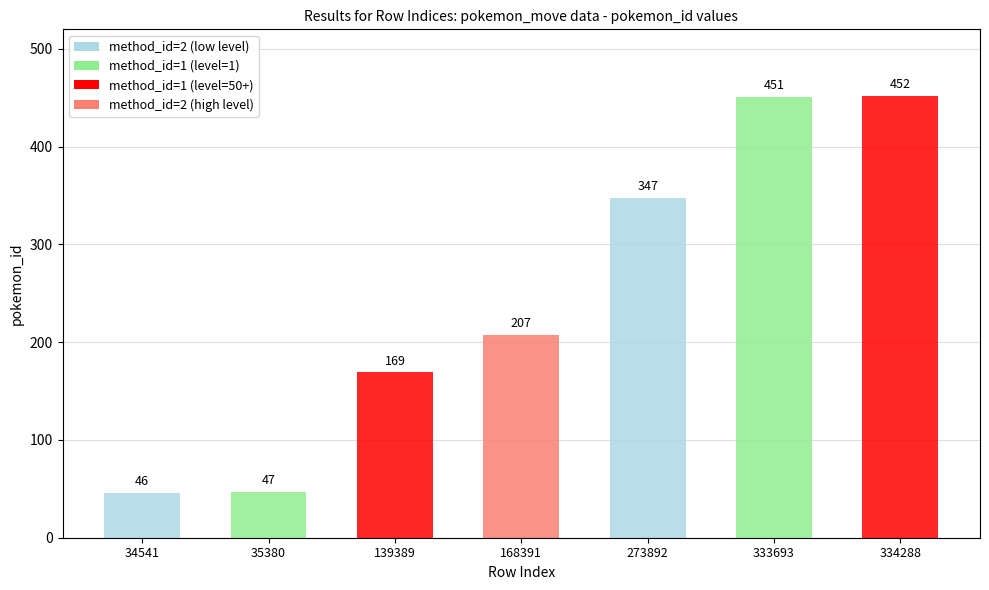

What is the approximate value at 34541, to the nearest 10?

50